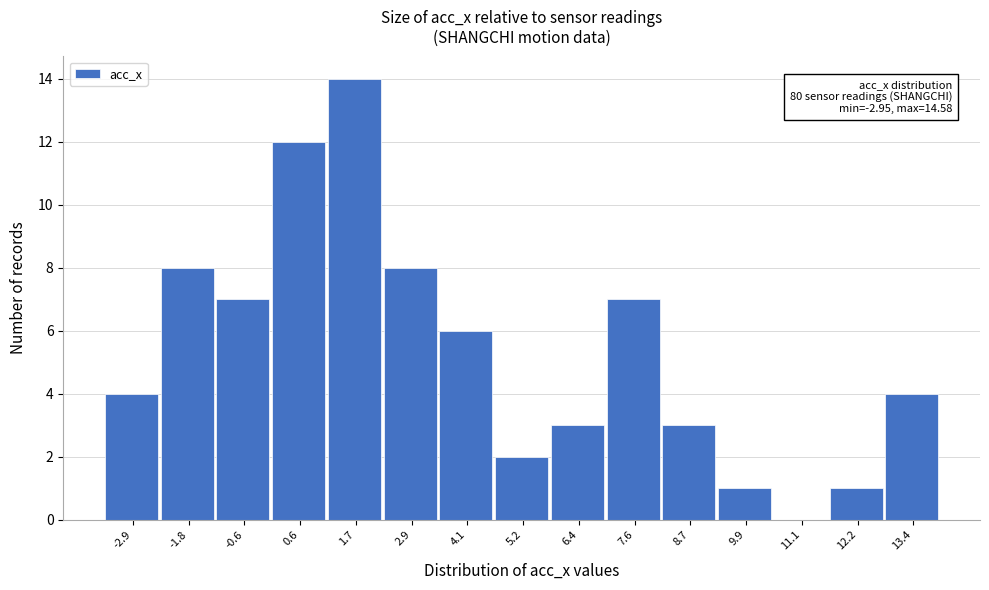

Reading left to right, list all the values displayed in this chart.

-2.9=4	-1.8=8	-0.6=7	0.6=12	1.7=14	2.9=8	4.1=6	5.2=2	6.4=3	7.6=7	8.7=3	9.9=1	11.1=0	12.2=1	13.4=4